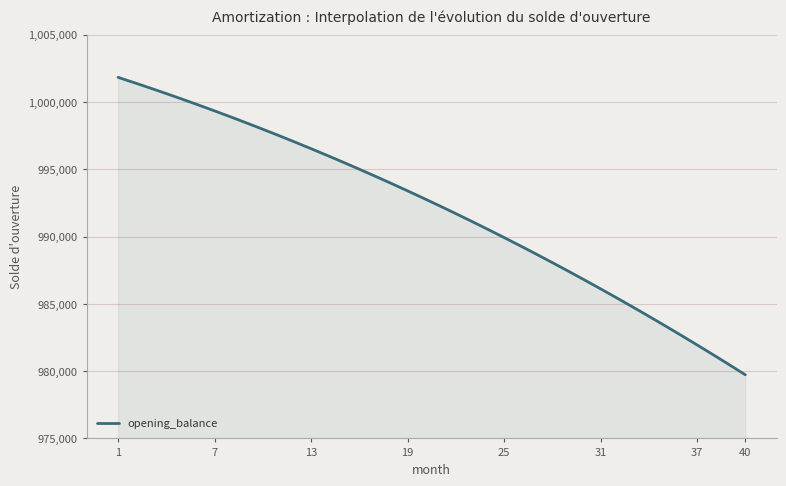

How many lines are shown in the chart?

1